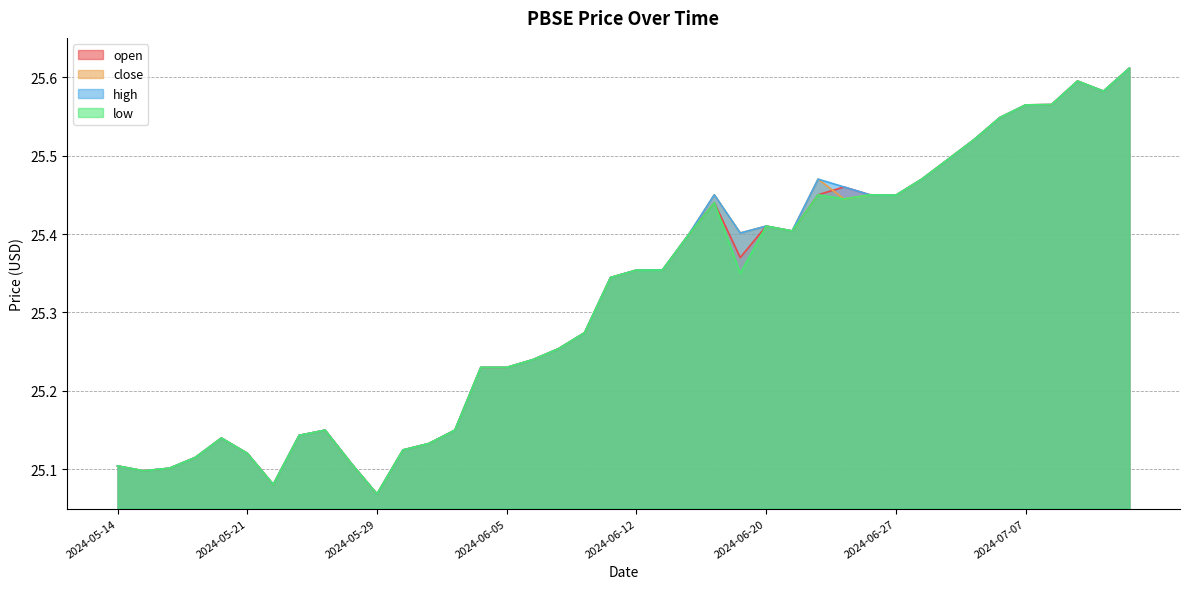

List the labels in order of open value, largest first.

2024-07-11, 2024-07-09, 2024-07-10, 2024-07-08, 2024-07-07, 2024-07-04, 2024-07-02, 2024-07-01, 2024-06-30, 2024-06-25, 2024-06-24, 2024-06-26, 2024-06-27, 2024-06-17, 2024-06-20, 2024-06-23, 2024-06-16, 2024-06-19, 2024-06-13, 2024-06-12, 2024-06-11, 2024-06-10, 2024-06-09, 2024-06-06, 2024-06-04, 2024-06-05, 2024-05-27, 2024-06-03, 2024-05-23, 2024-05-20, 2024-06-02, 2024-05-30, 2024-05-21, 2024-05-19, 2024-05-28, 2024-05-14, 2024-05-16, 2024-05-15, 2024-05-22, 2024-05-29